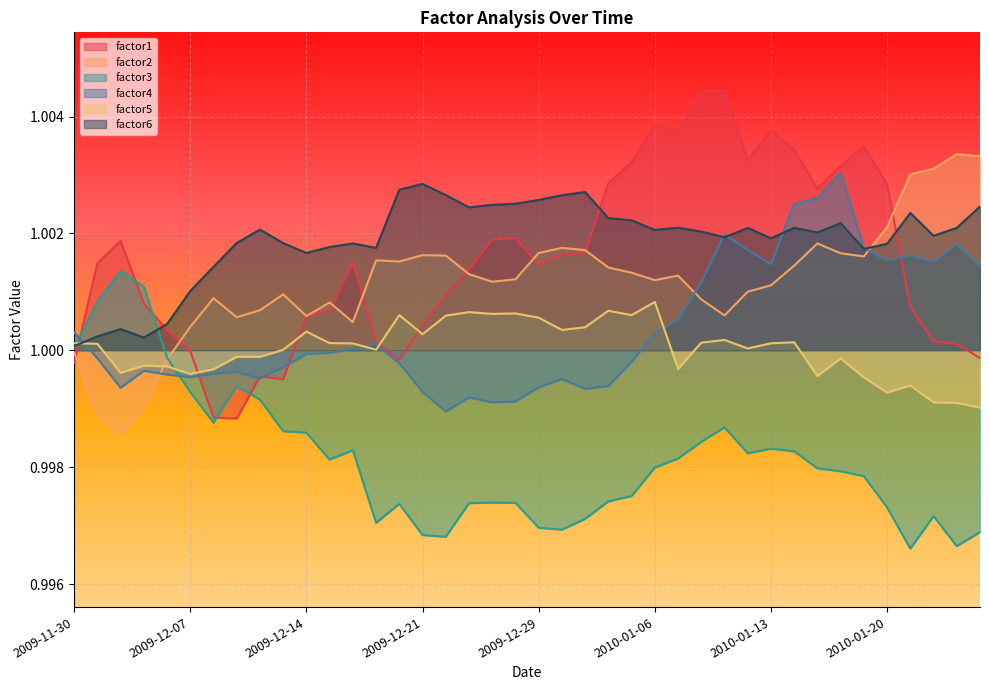

What are all the series names shown in the legend?

factor1, factor2, factor3, factor4, factor5, factor6